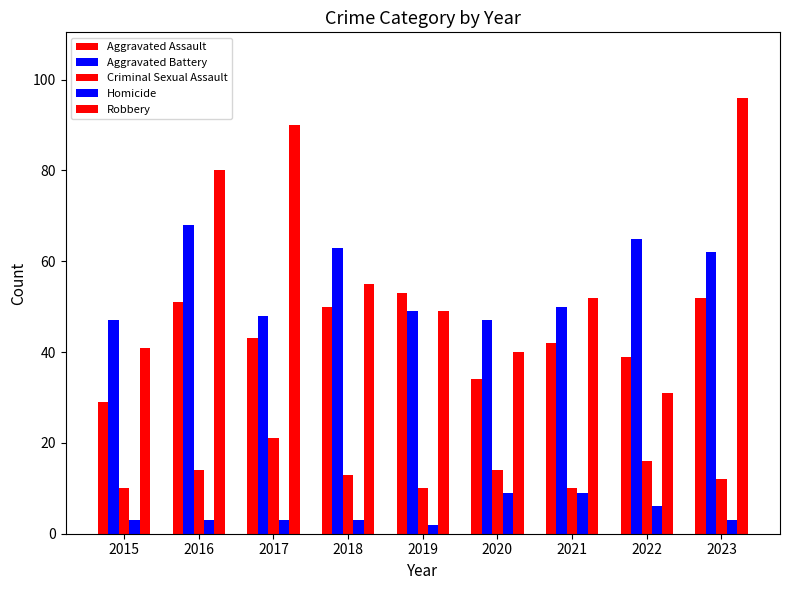

Reading left to right, transcribe all the data shown in this chart.

Aggravated Assault: 29	51	43	50	53	34	42	39	52
Aggravated Battery: 47	68	48	63	49	47	50	65	62
Criminal Sexual Assault: 10	14	21	13	10	14	10	16	12
Homicide: 3	3	3	3	2	9	9	6	3
Robbery: 41	80	90	55	49	40	52	31	96